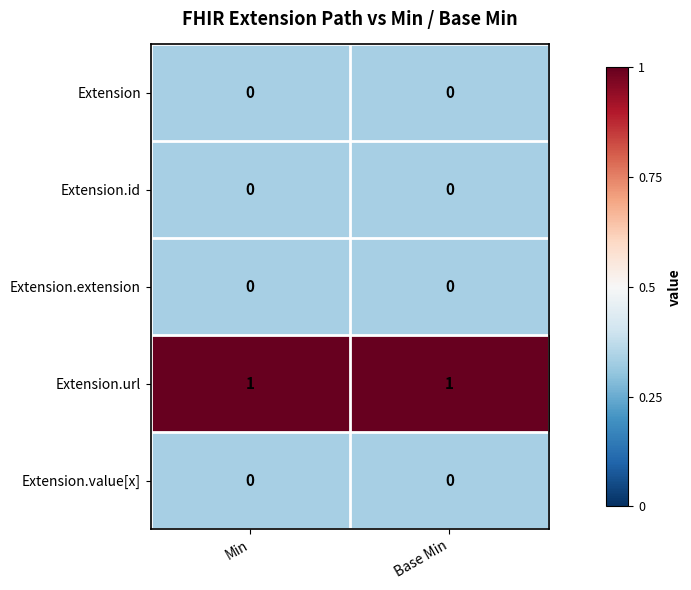

What is the spread (max minus min) of values at Min?

1